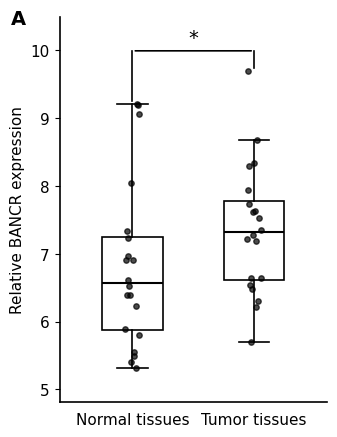

Comparing the boxes themselves (not the whiskers), which one is the tallest?

Normal tissues